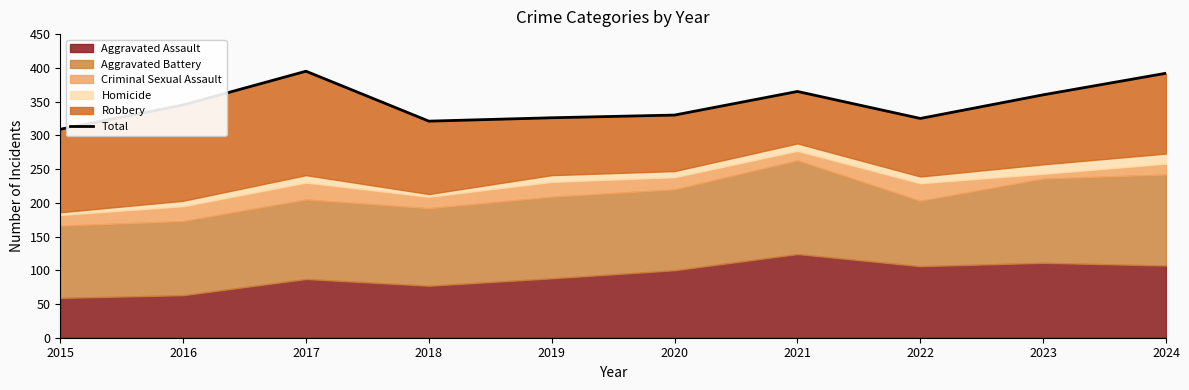

Is it true that the value at 2019 is 326?

True